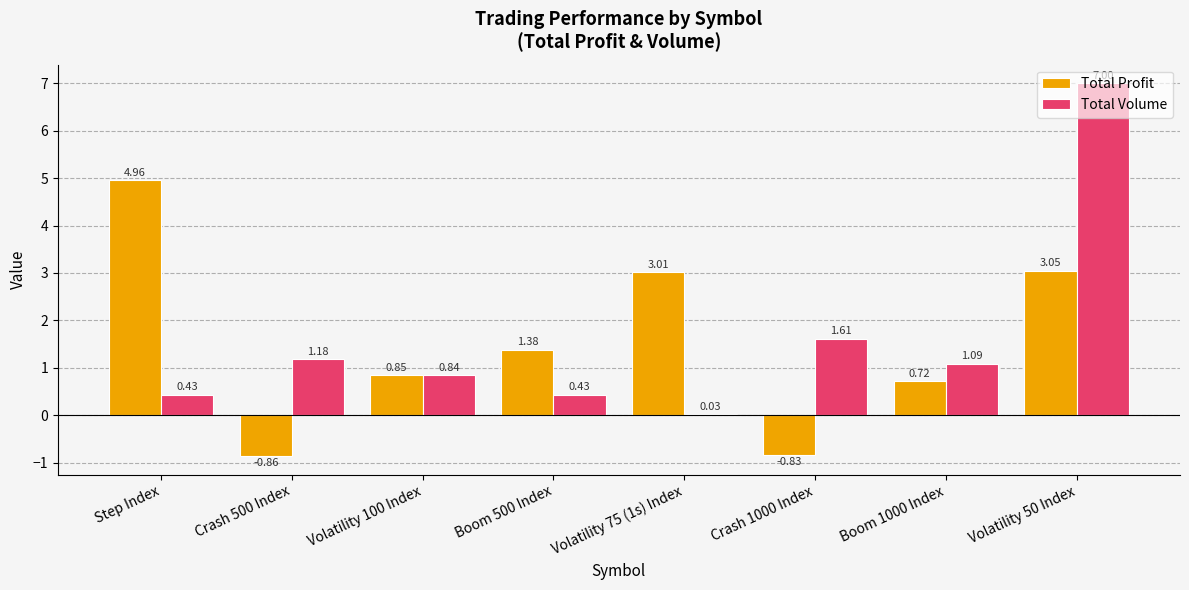

How many groups of bars are there?

8